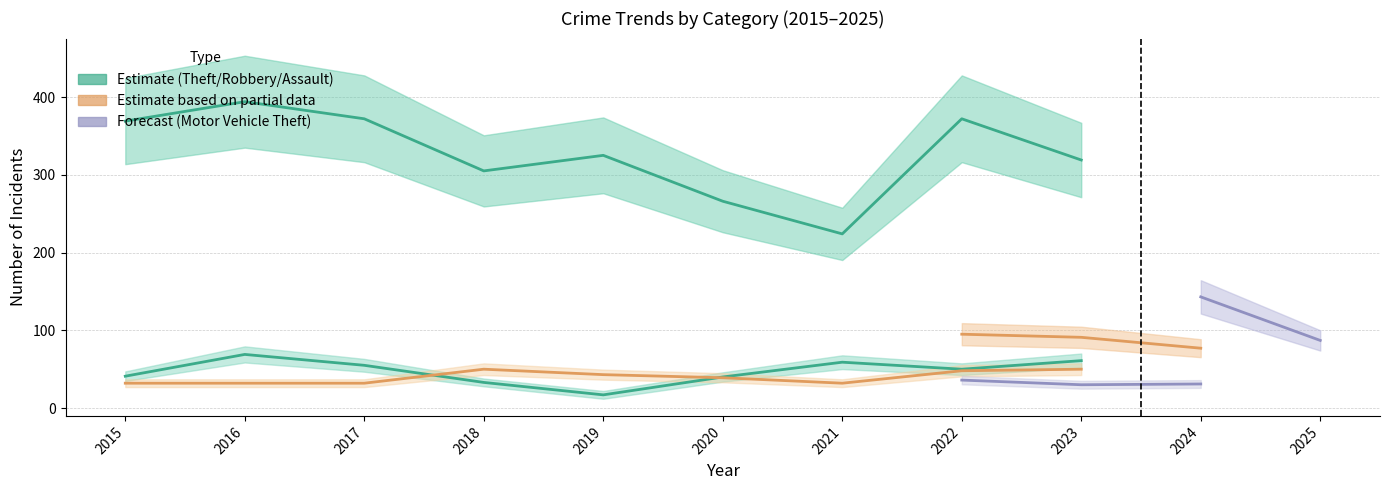

How many lines are shown in the chart?

6